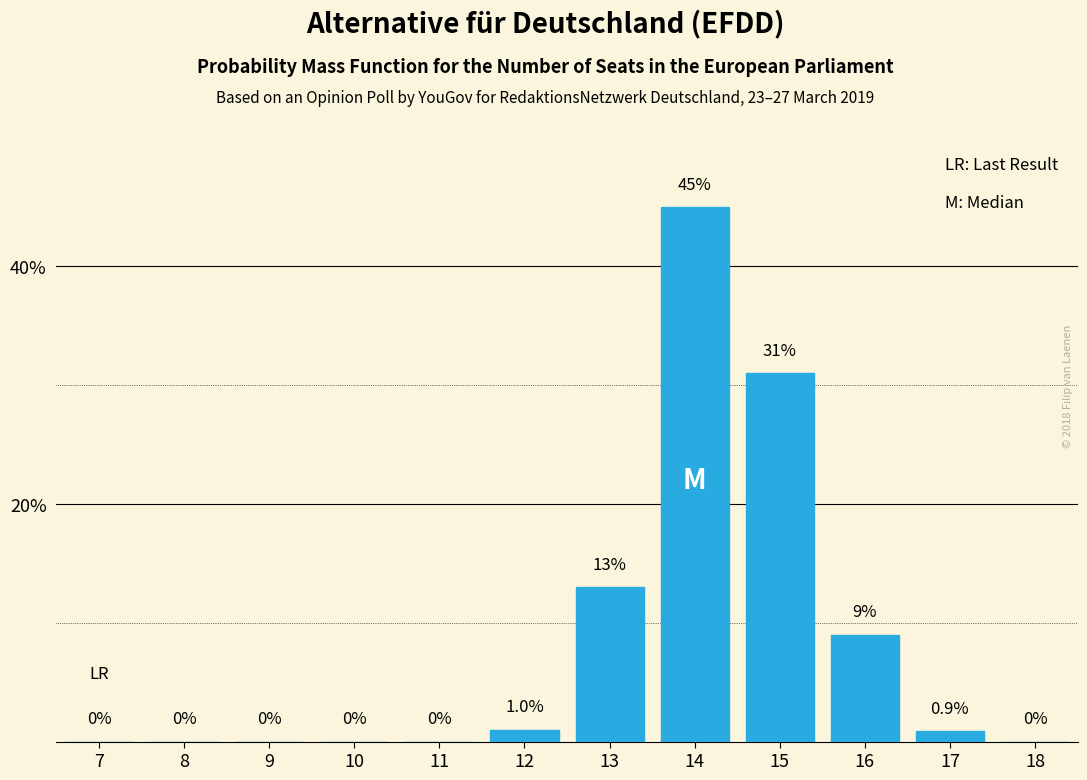

Reading left to right, list all the values displayed in this chart.

7=0.0	8=0.0	9=0.0	10=0.0	11=0.0	12=1.0	13=13.0	14=45.0	15=31.0	16=9.0	17=0.9	18=0.0